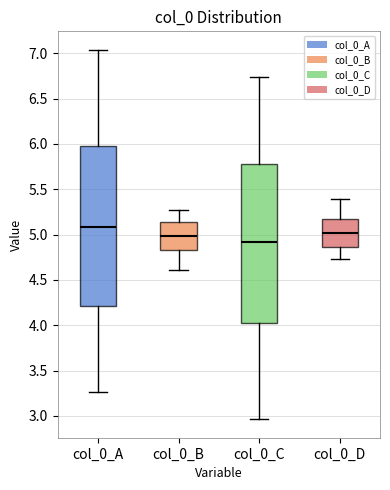

Where does the upper whisker of the box for col_0_A end on the y-axis? The values are not printed on the chart, so give them approximately, as read against the axis.

7.05